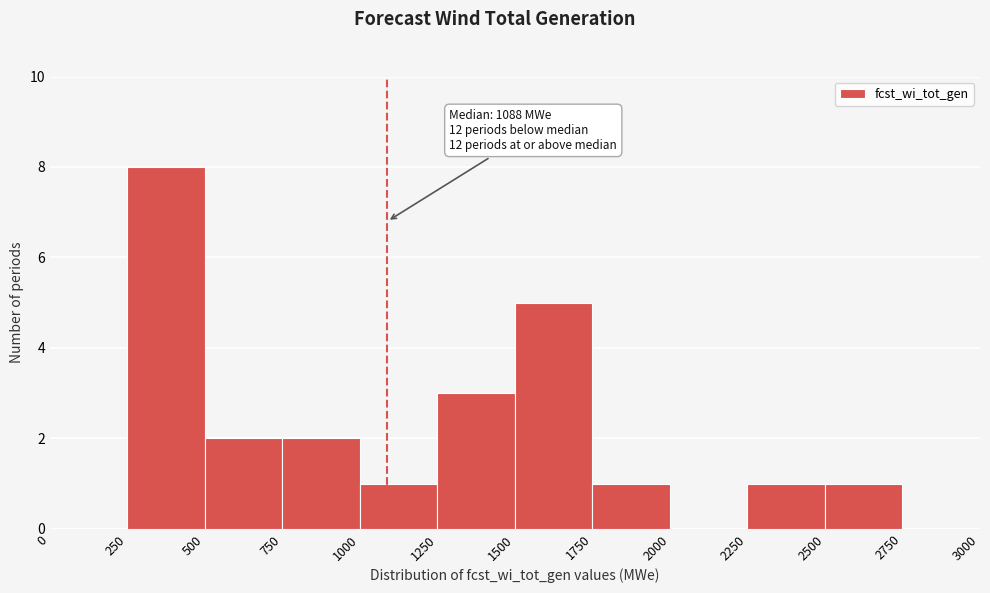

Which range on the x-axis has the tallest bar?

250 to 500